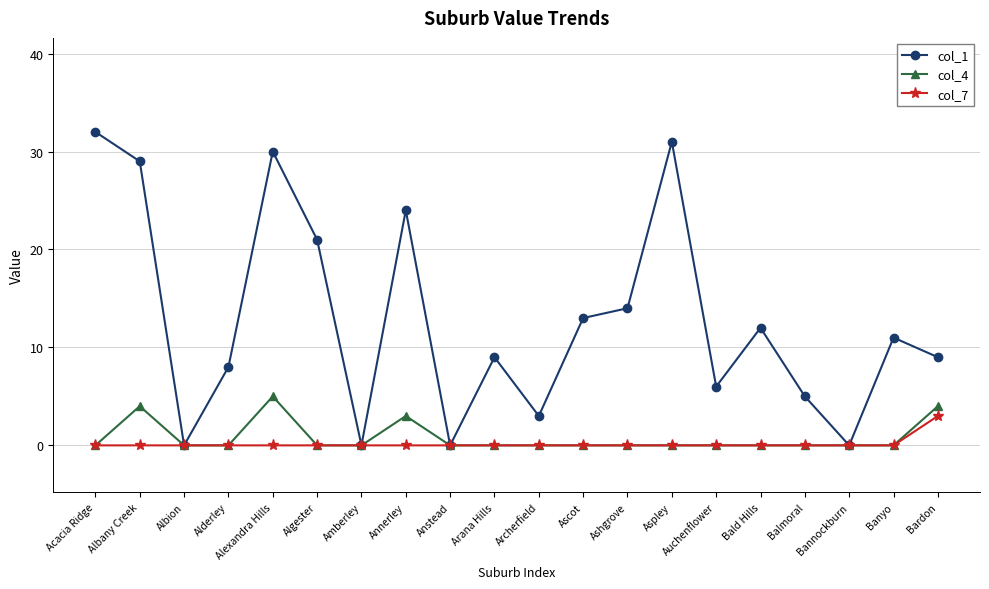

How many data points does each series have?

20